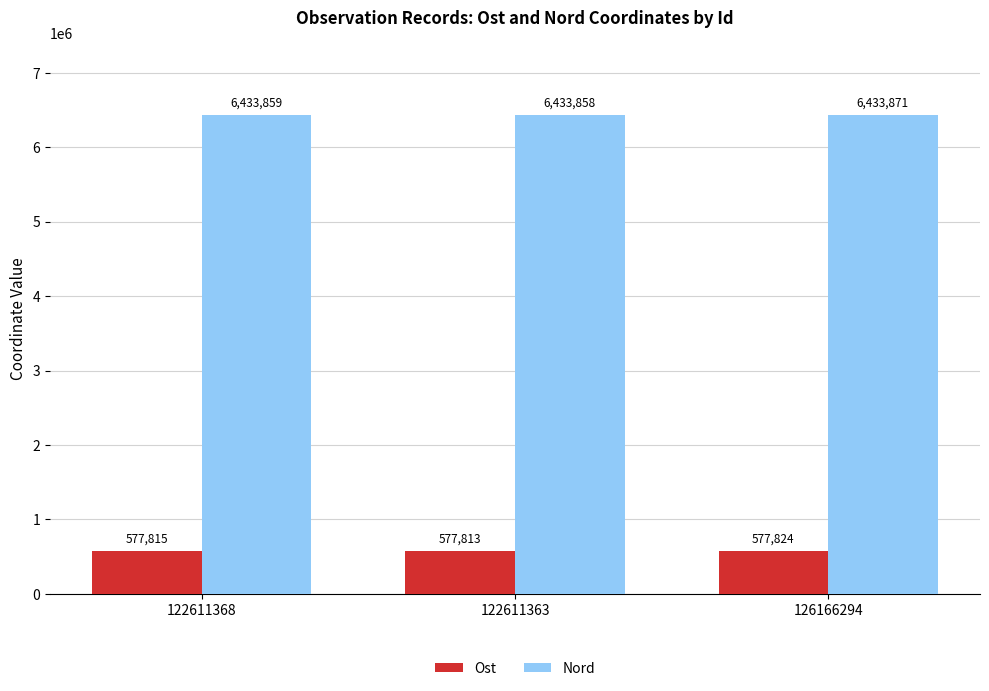

Rank the series at 122611368 from lowest to highest value.

Ost, Nord